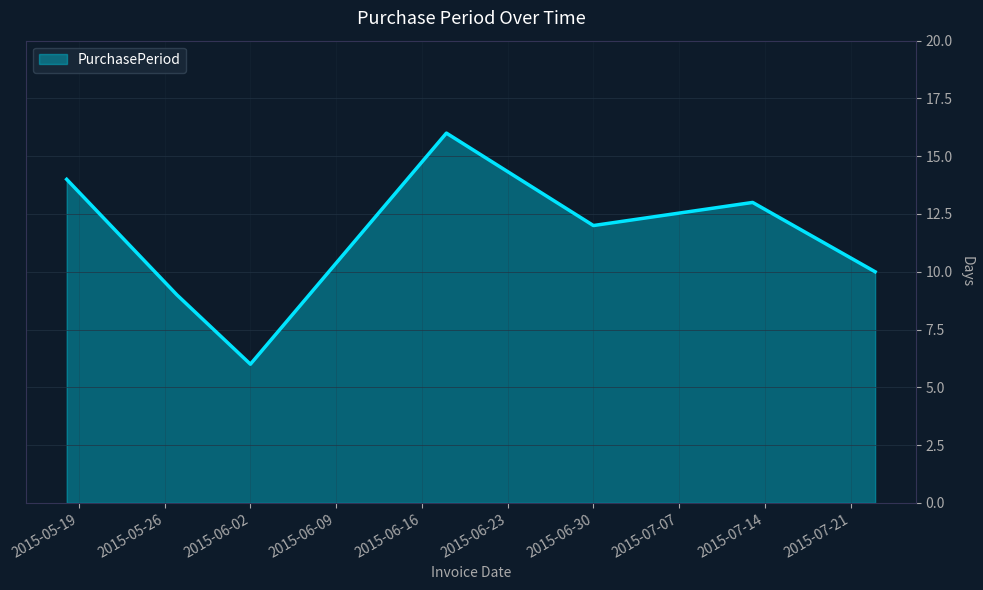

True or false: there are more than 1 points higher than both neighbors.

True